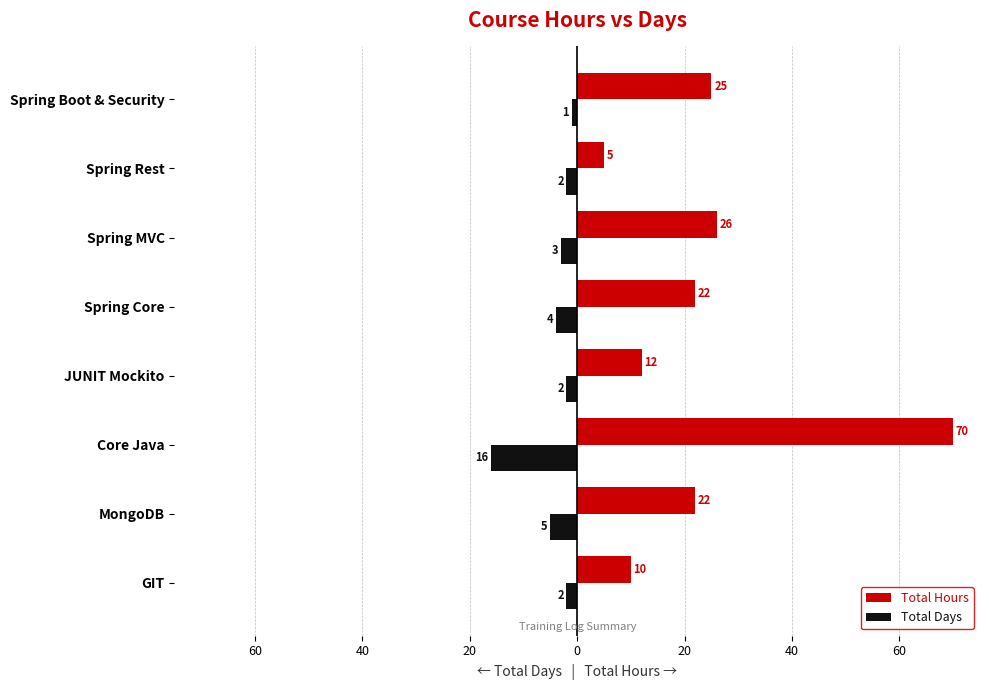

What are all the series names shown in the legend?

Total Hours, Total Days